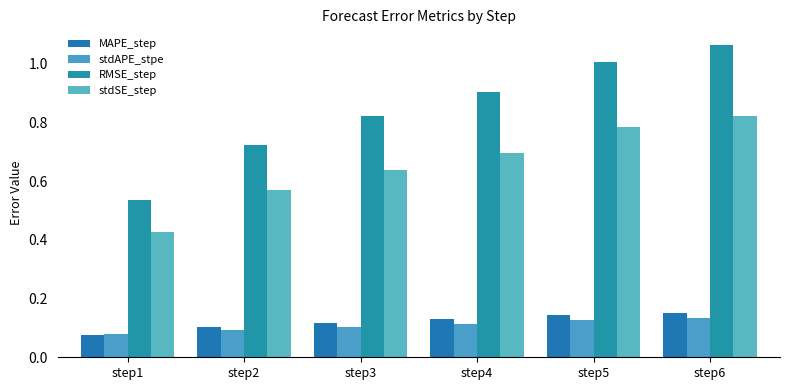

At how many categories does at least one series exceed 0?

6